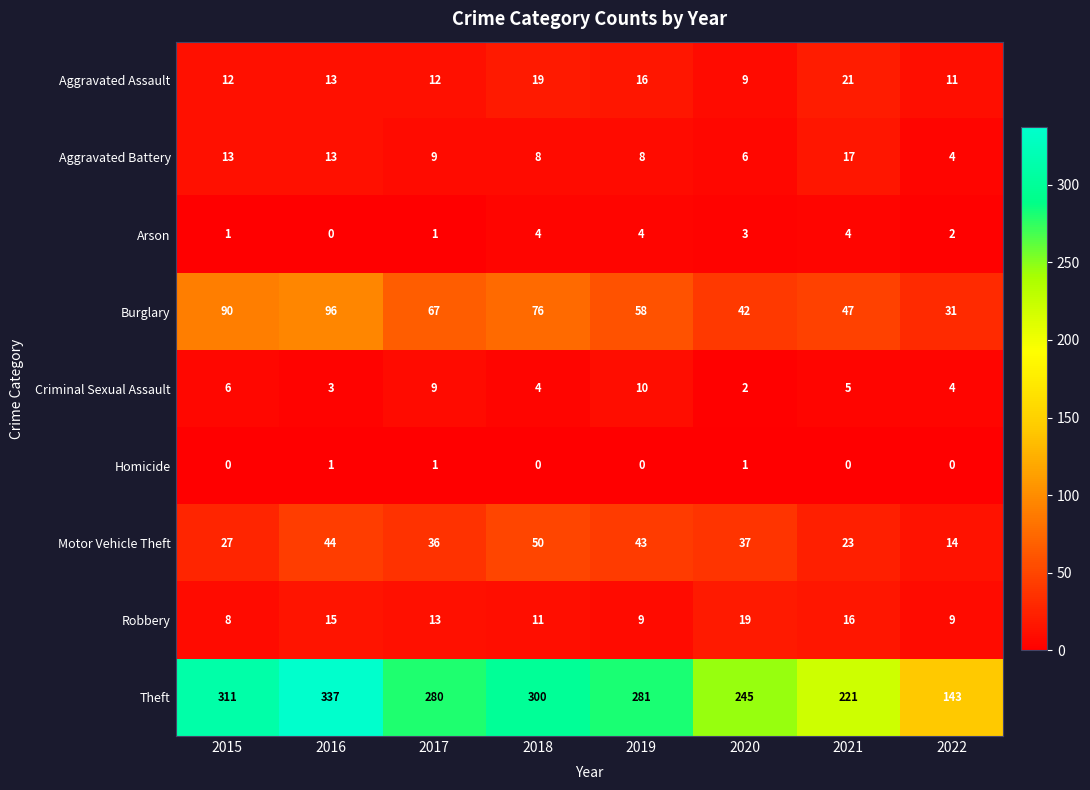

Which series has the largest total across all categories?

Theft